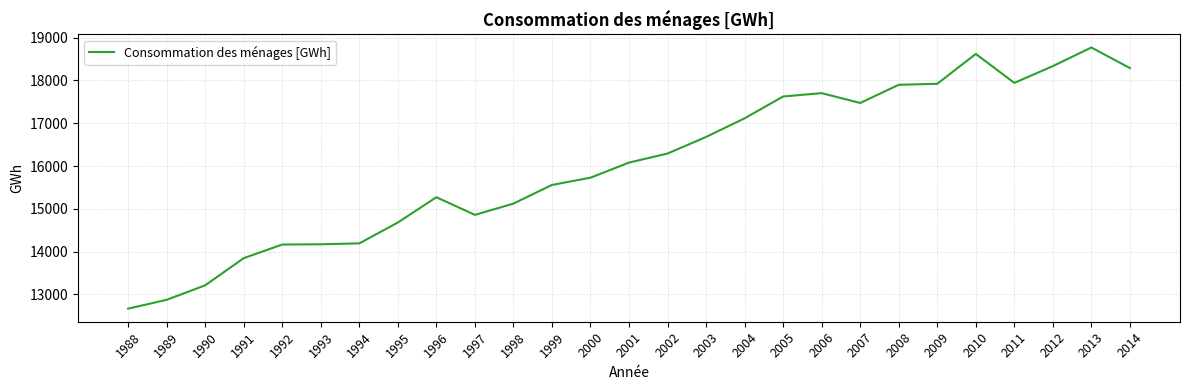

The chart shows a value of 18618 at 2010. True or false?

True